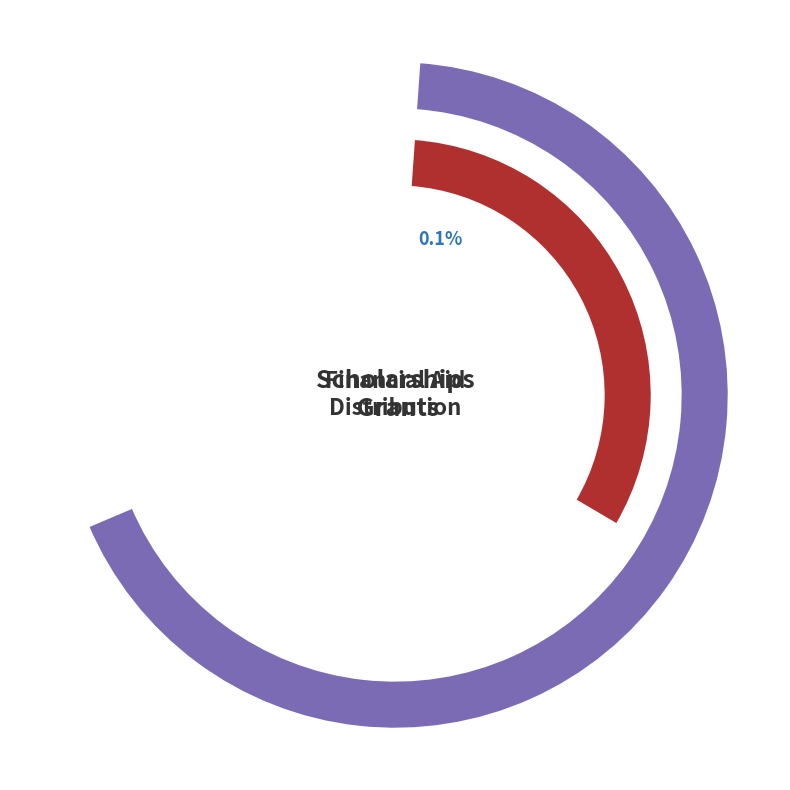

What is the change in value from Loans to Employment?

-190629016